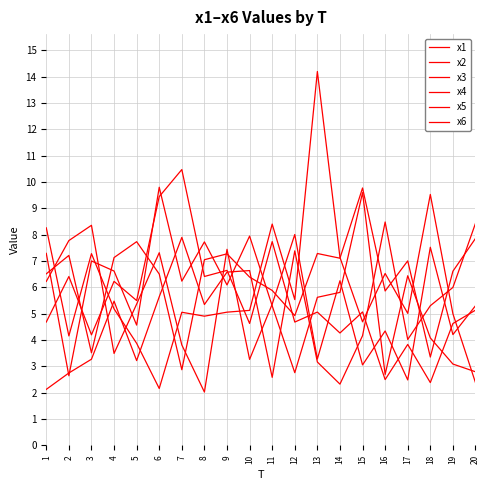

What is the total value across all series at 9?

39.1